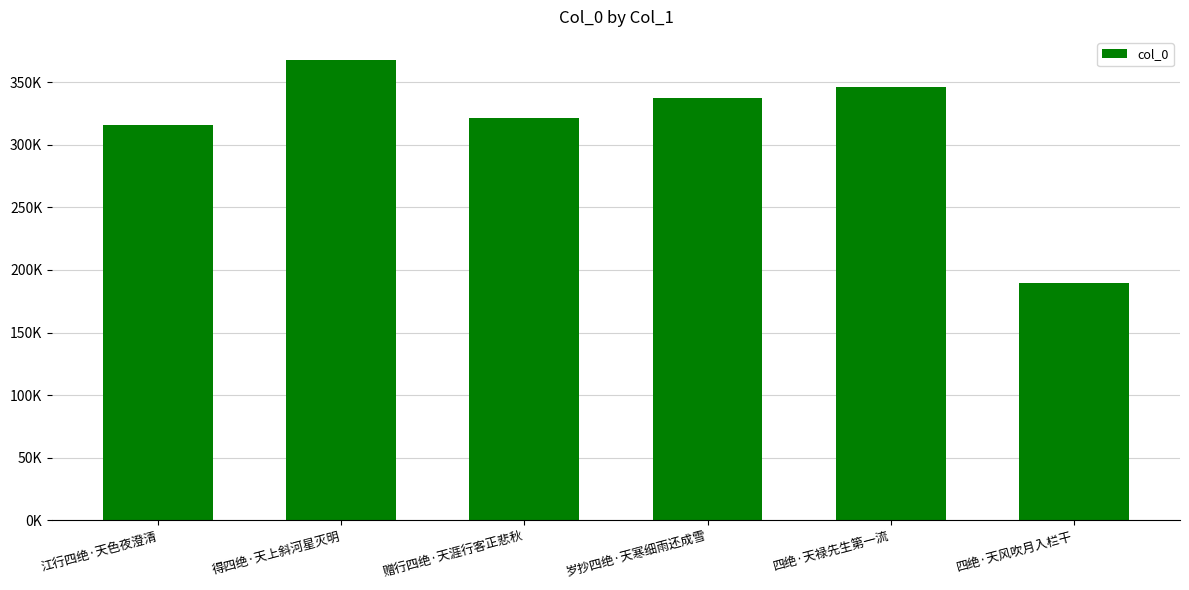

True or false: the data shows 189798 at 四绝·天风吹月入栏干.

True